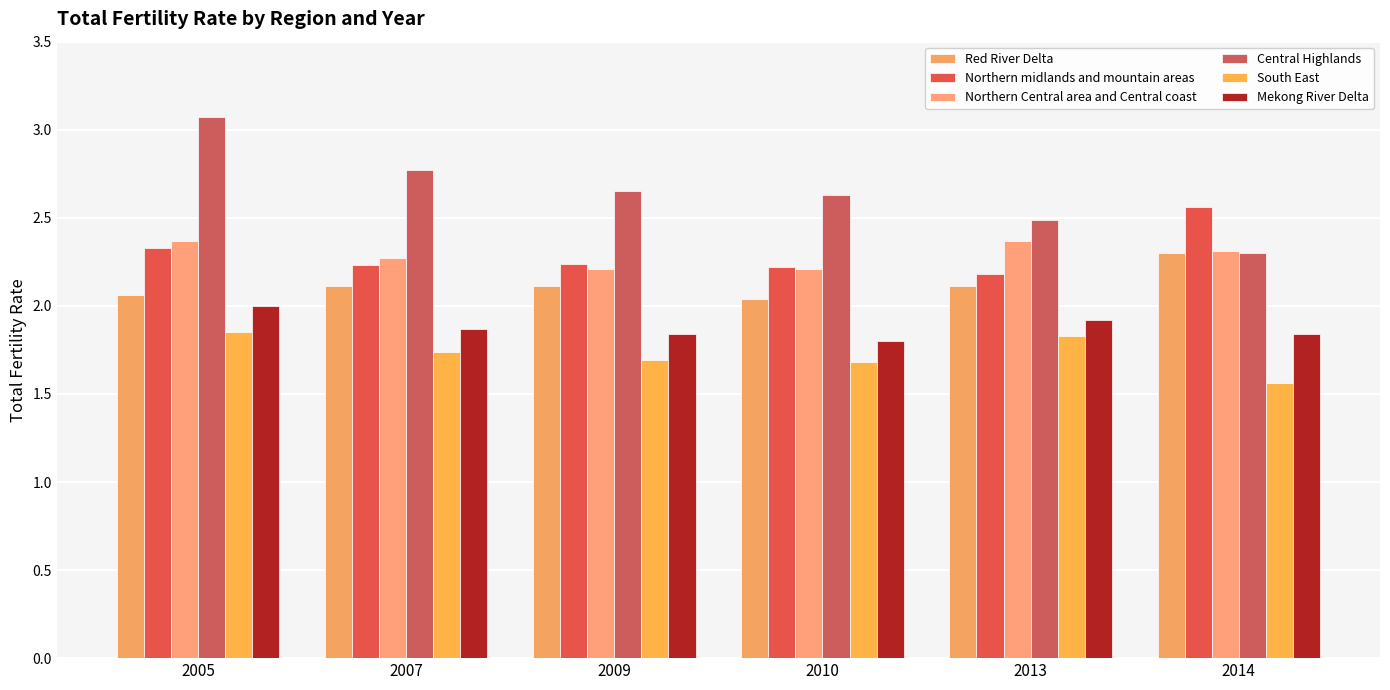

What are all the series names shown in the legend?

Red River Delta, Northern midlands and mountain areas, Northern Central area and Central coast, Central Highlands, South East, Mekong River Delta